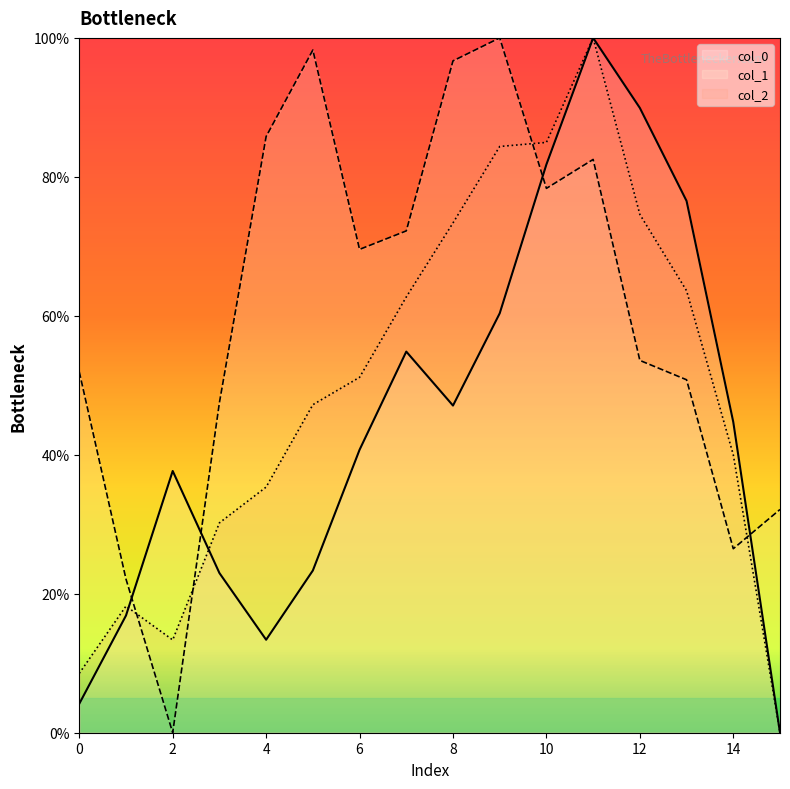

In col_2, how many points are higher than both neighbors (excluding endpoints)?

2